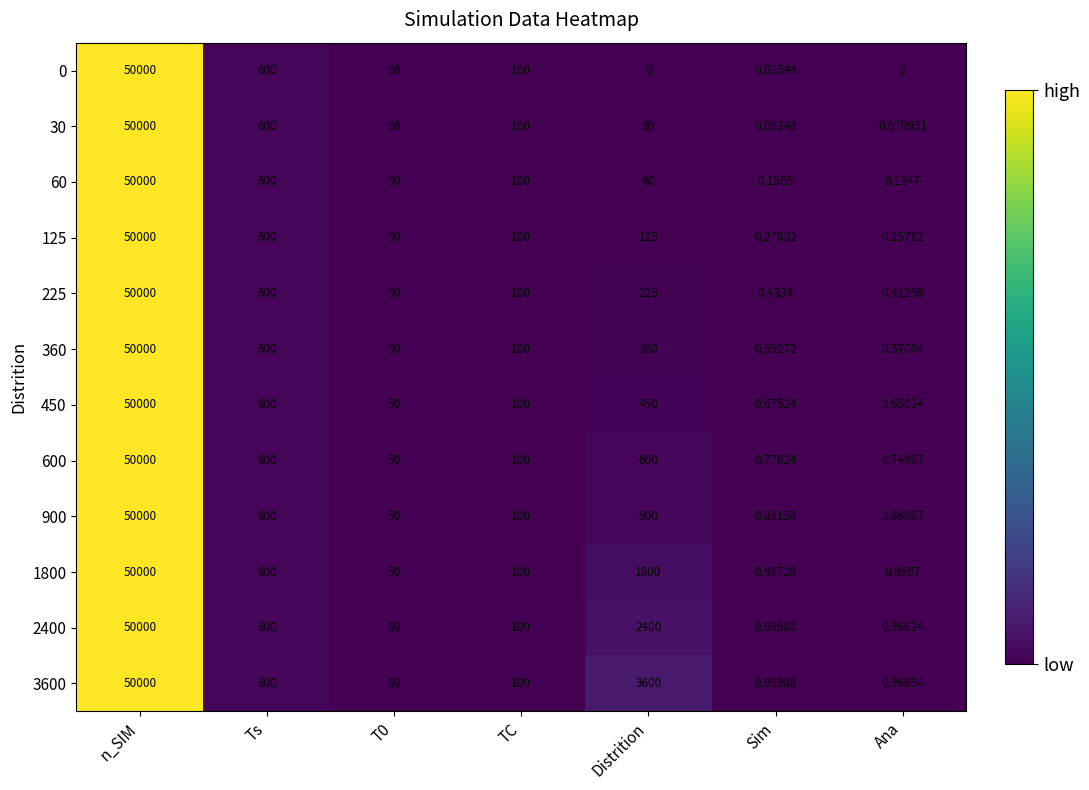

At which label is 900 closest to 25000?

Distrition